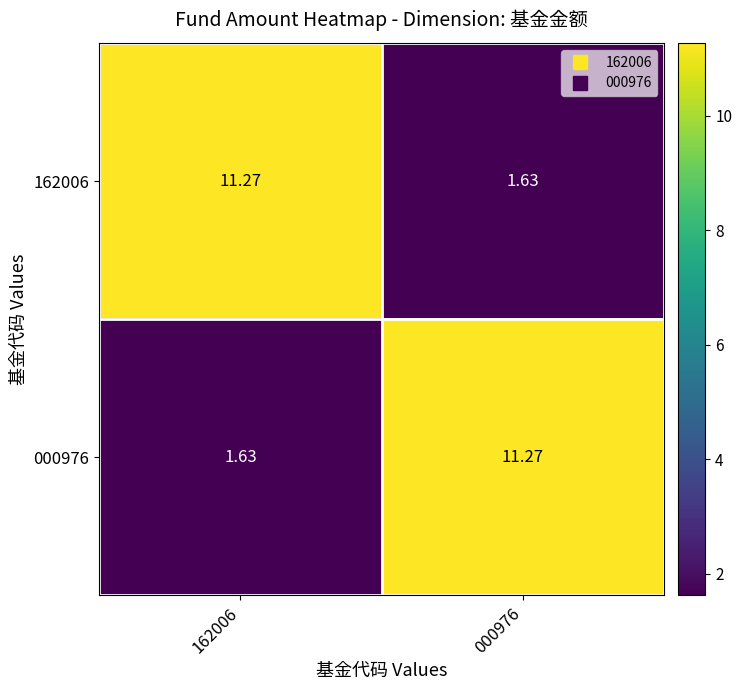

How many values in the 162006 series are below 11?

1